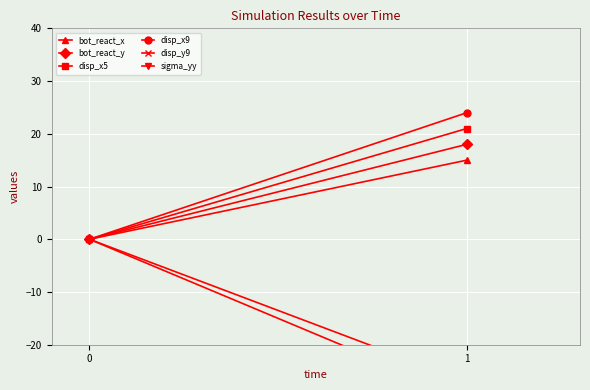

Reading left to right, extract all data points from this chart.

bot_react_x: 0	15
bot_react_y: 0	18
disp_x5: 0	21
disp_x9: 0	24
disp_y9: 0	-27
sigma_yy: 0	-30